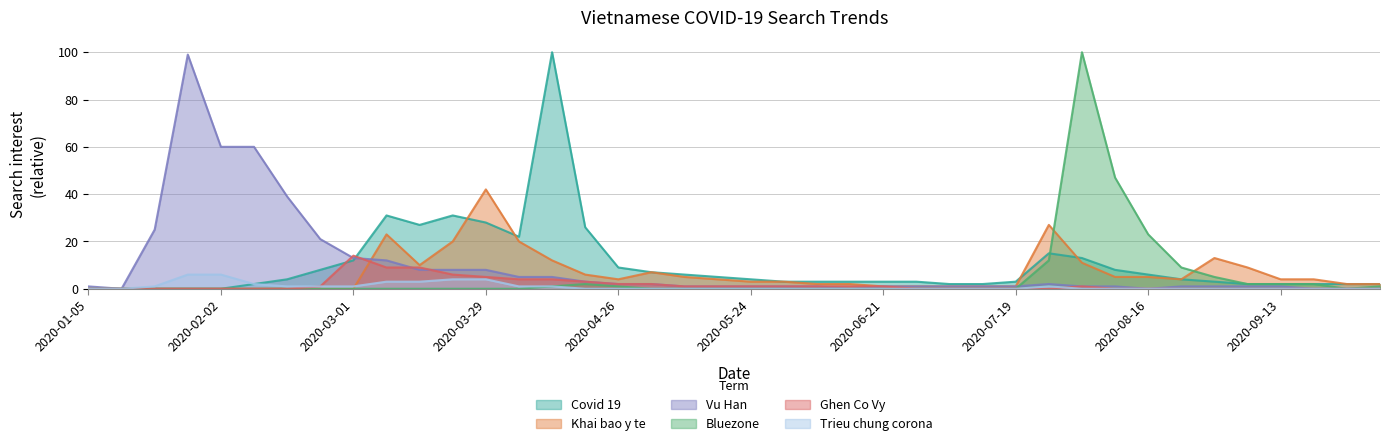

At how many categories does at least one series exceed 63?

3